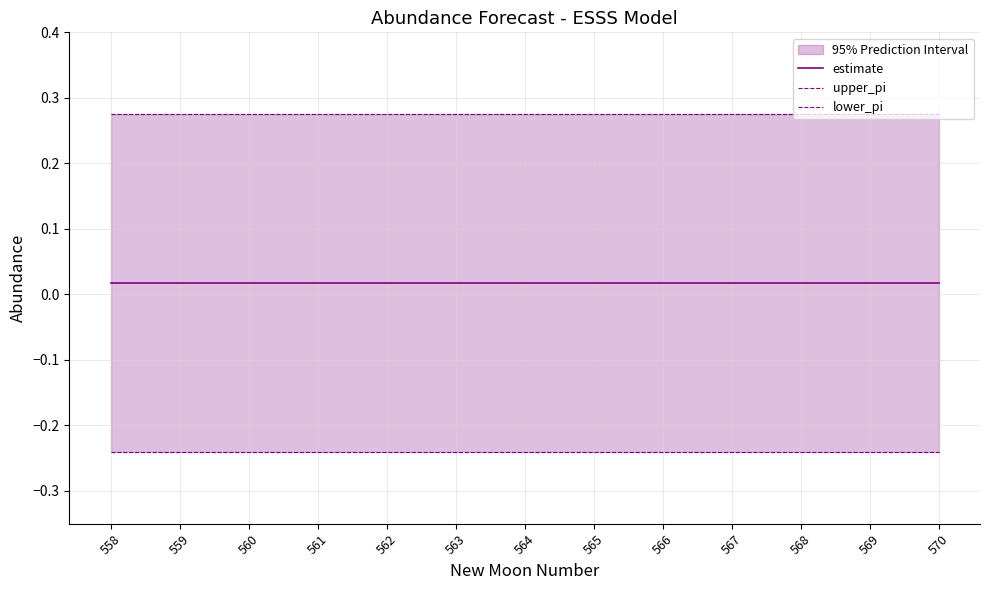

What is the approximate value of lower_pi at 568?

-0.2